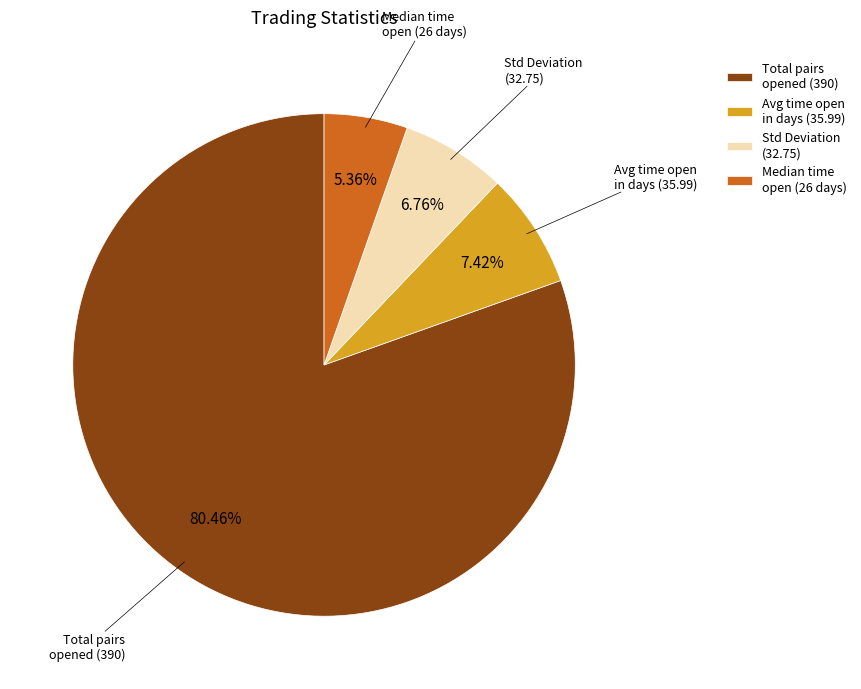

Is there a majority slice in this chart?

Yes